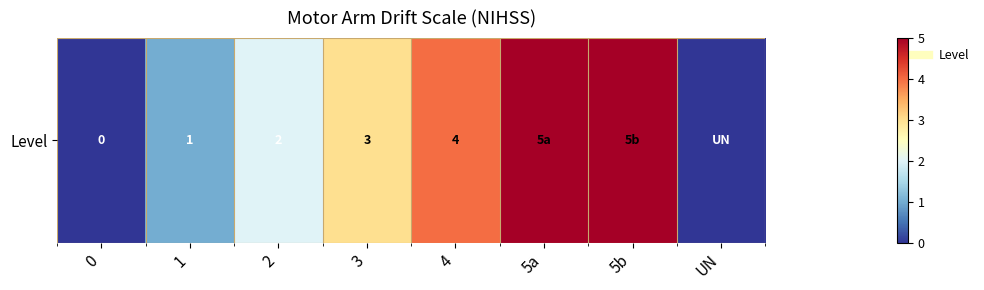

List the labels in order of value, smallest first.

0, UN, 1, 2, 3, 4, 5a, 5b